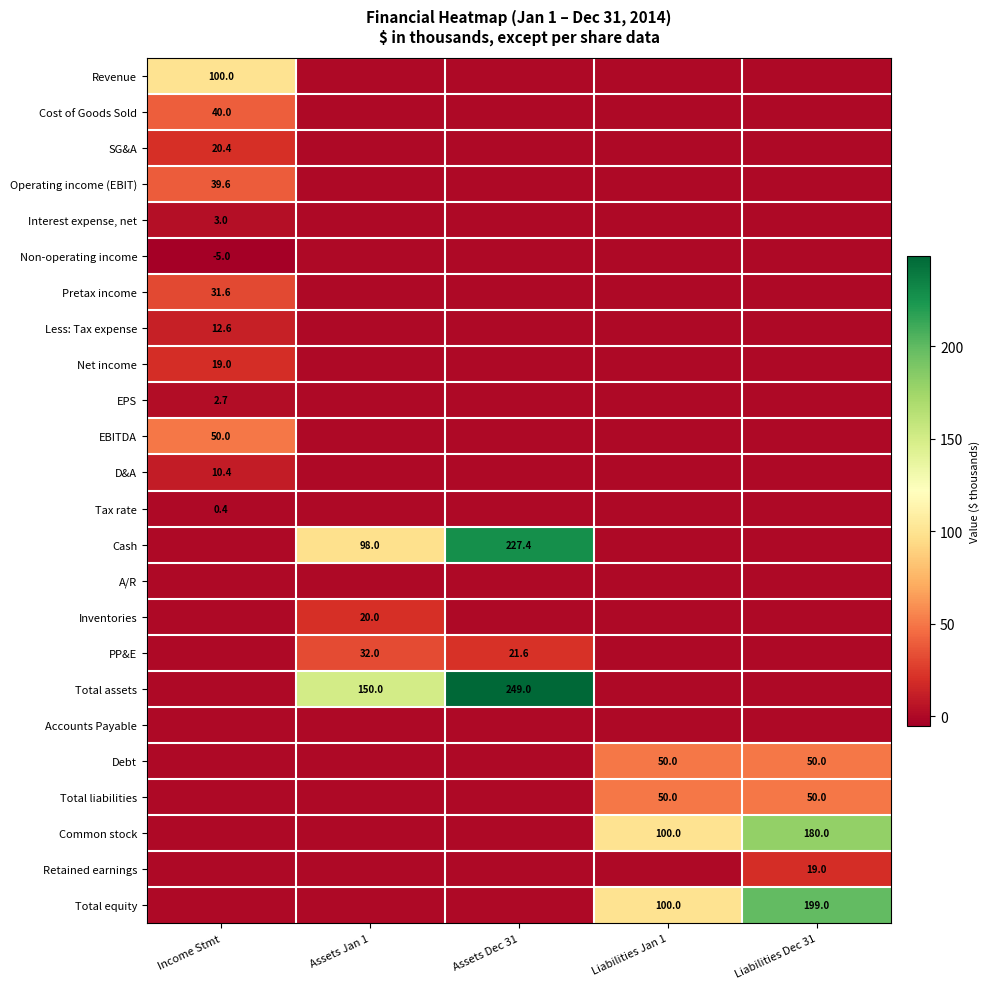

Between Assets Dec 31 and Income Stmt, which is larger?

Income Stmt